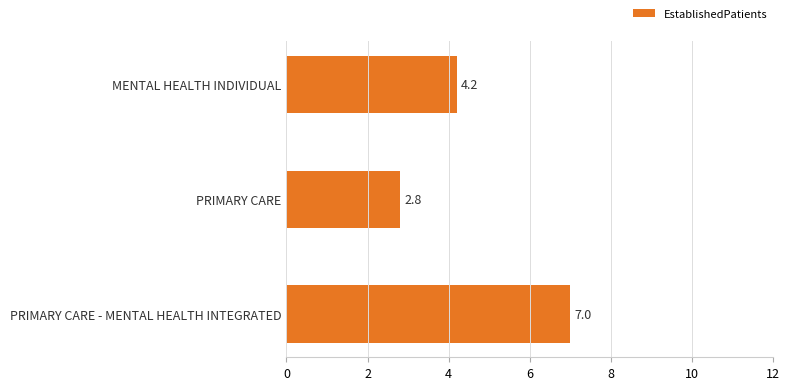

Count the number of data series in this chart.

1